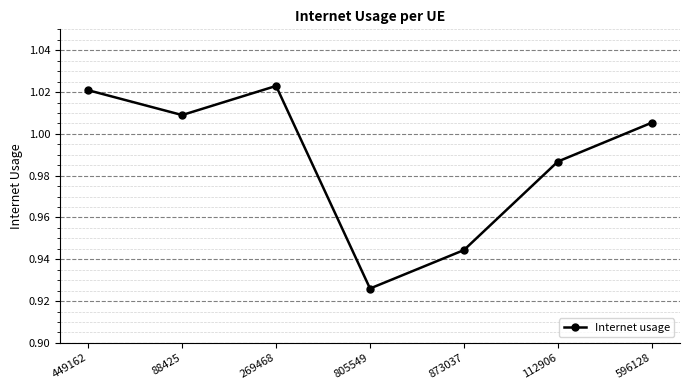

What is the sum of the values at 596128 and 805549?

1.9